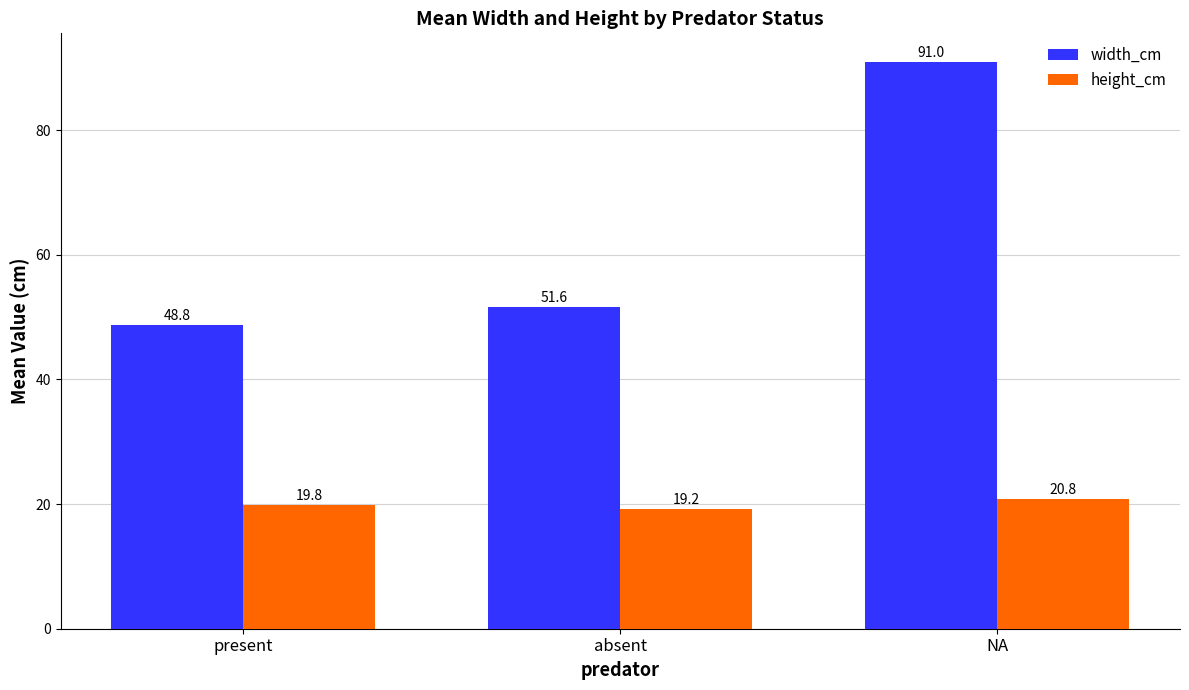

Reading right to left, extract all data points from this chart.

width_cm: 91.0	51.6	48.8
height_cm: 20.8	19.2	19.8